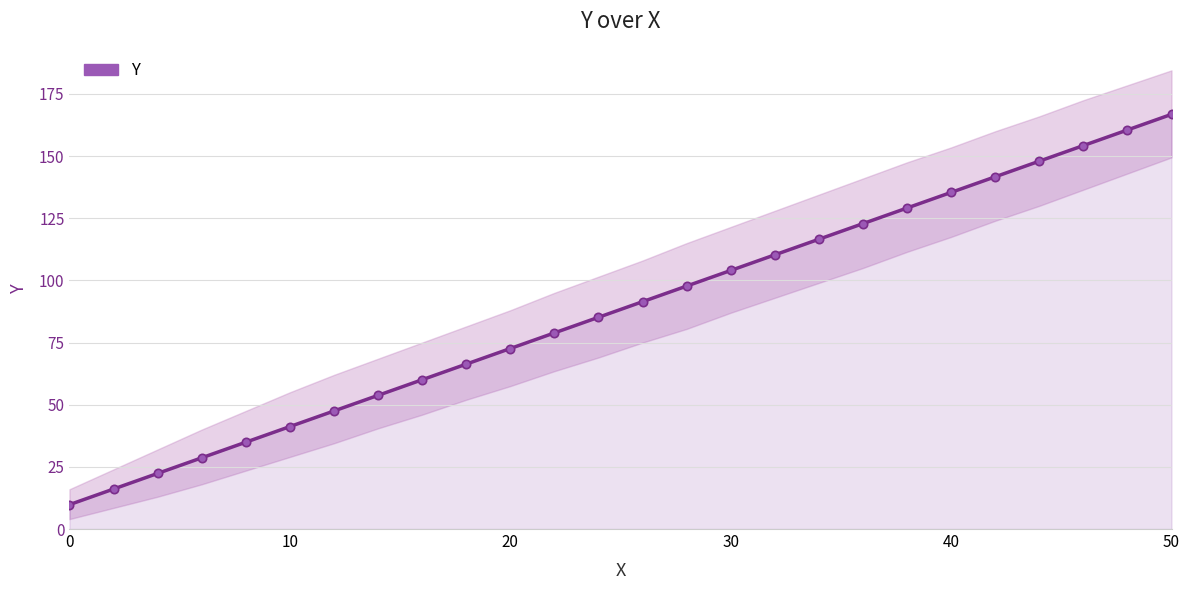

How many series are shown in this chart?

1